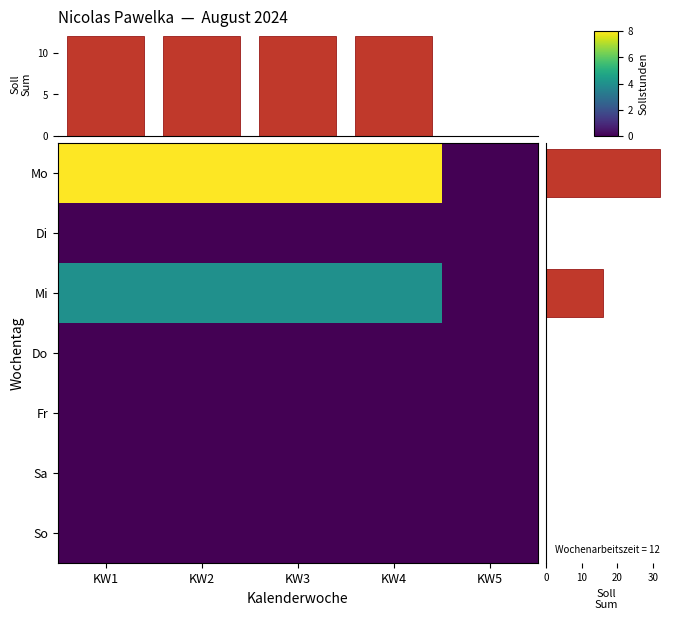

How many distinct data groups are displayed?

7